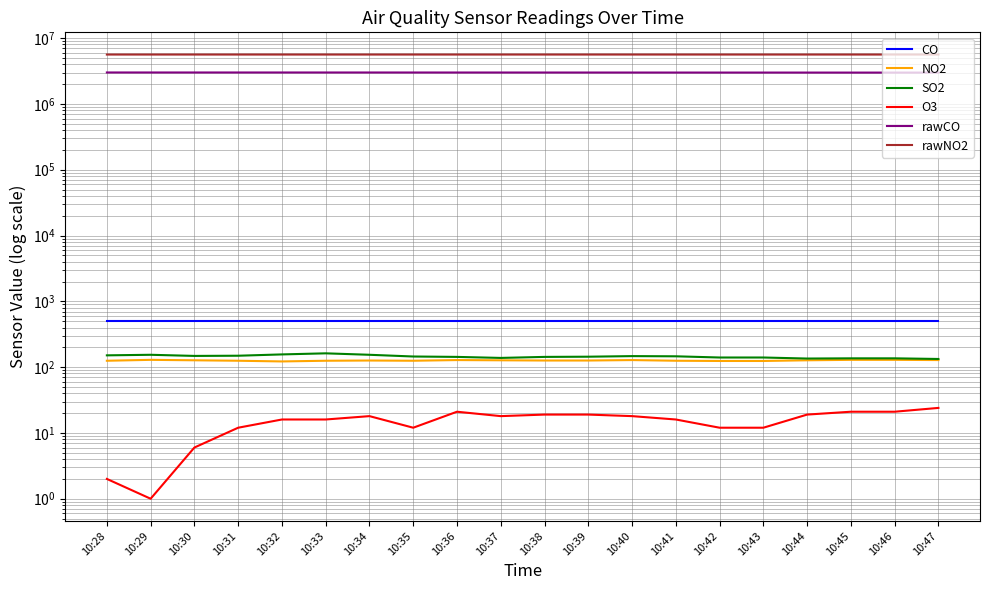

Rank the series at 10:28 from highest to lowest value.

rawNO2, rawCO, CO, SO2, NO2, O3